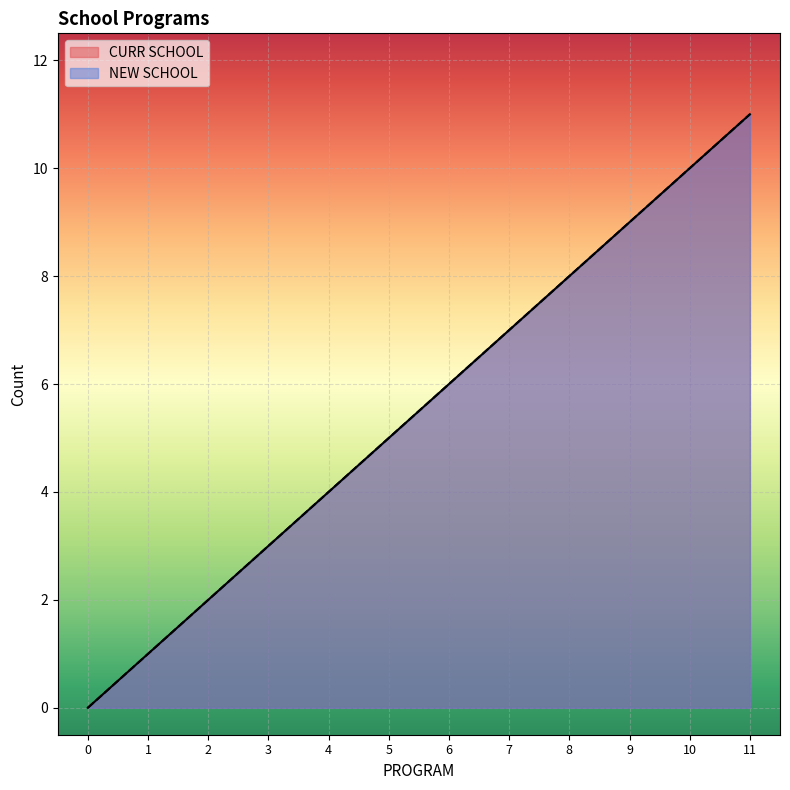

What value does the NEW SCHOOL series have at 4, to the nearest 5?

5